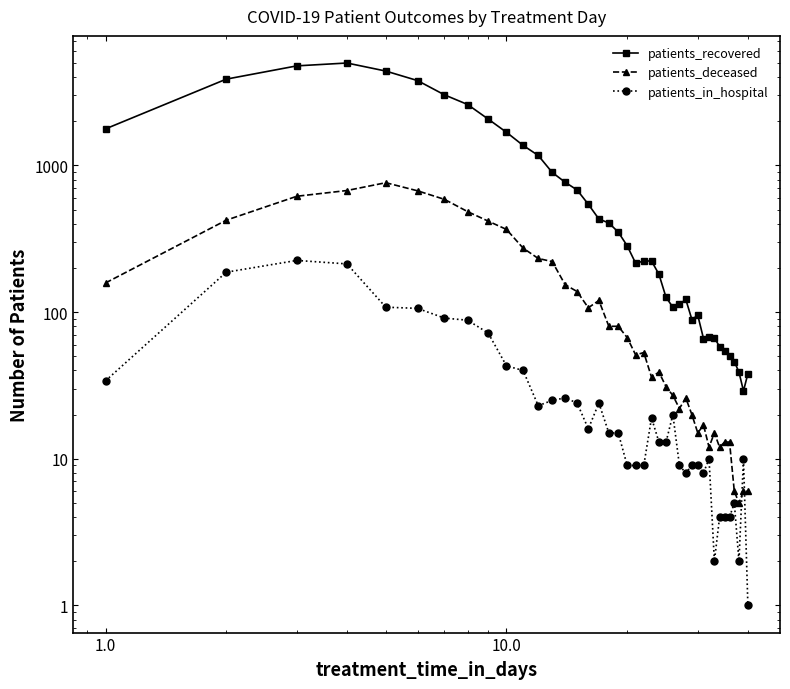

How many interior local valleys does the patients_recovered series have?

5